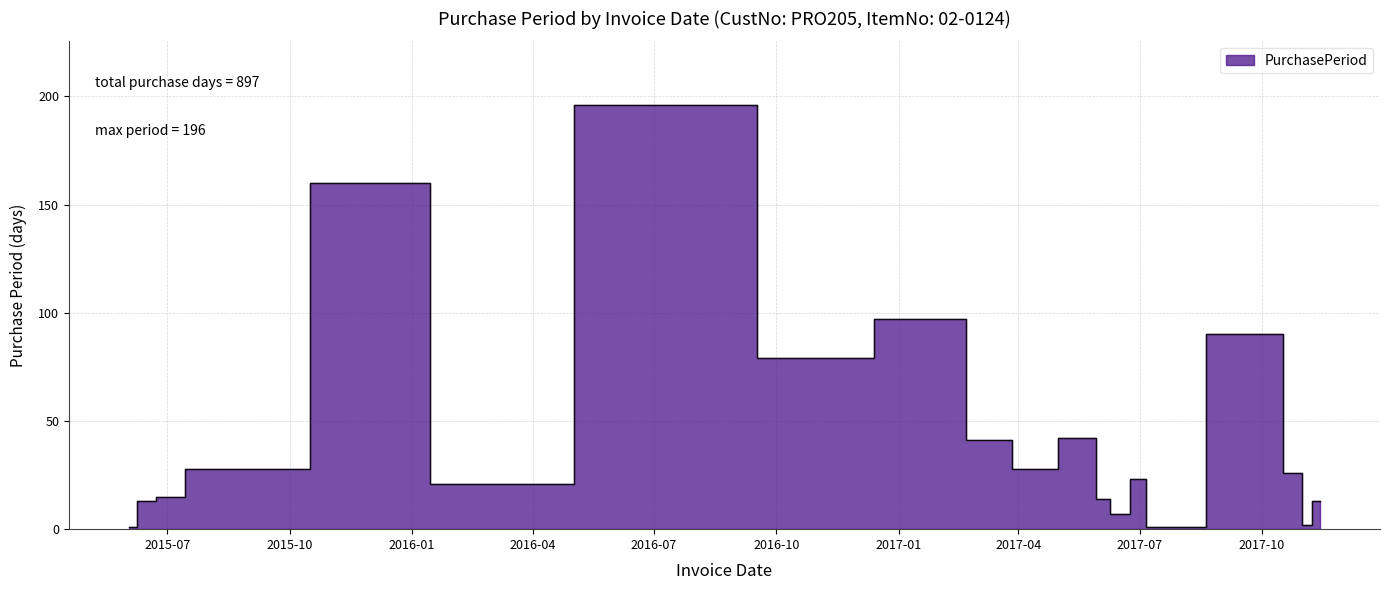

Where is the data nearest to the value 98?

2017-01-31